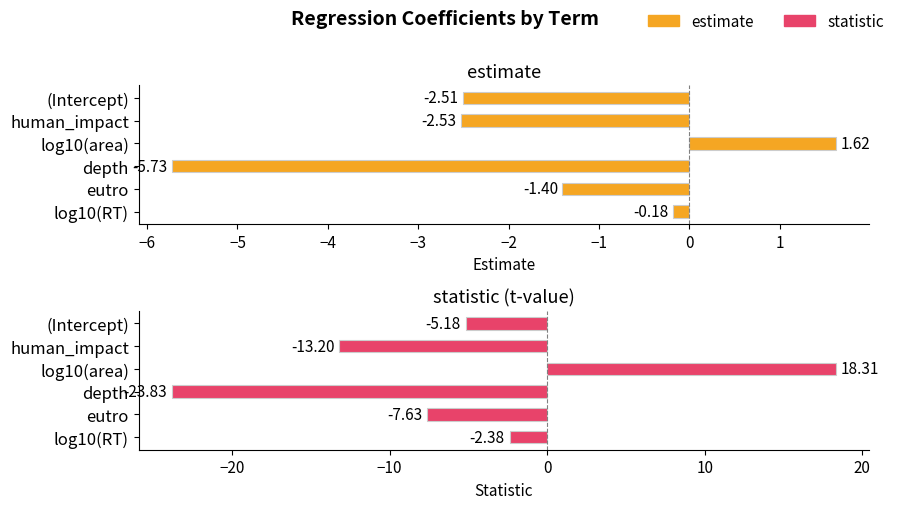

The estimate series shows -0.6 at eutro. True or false?

False